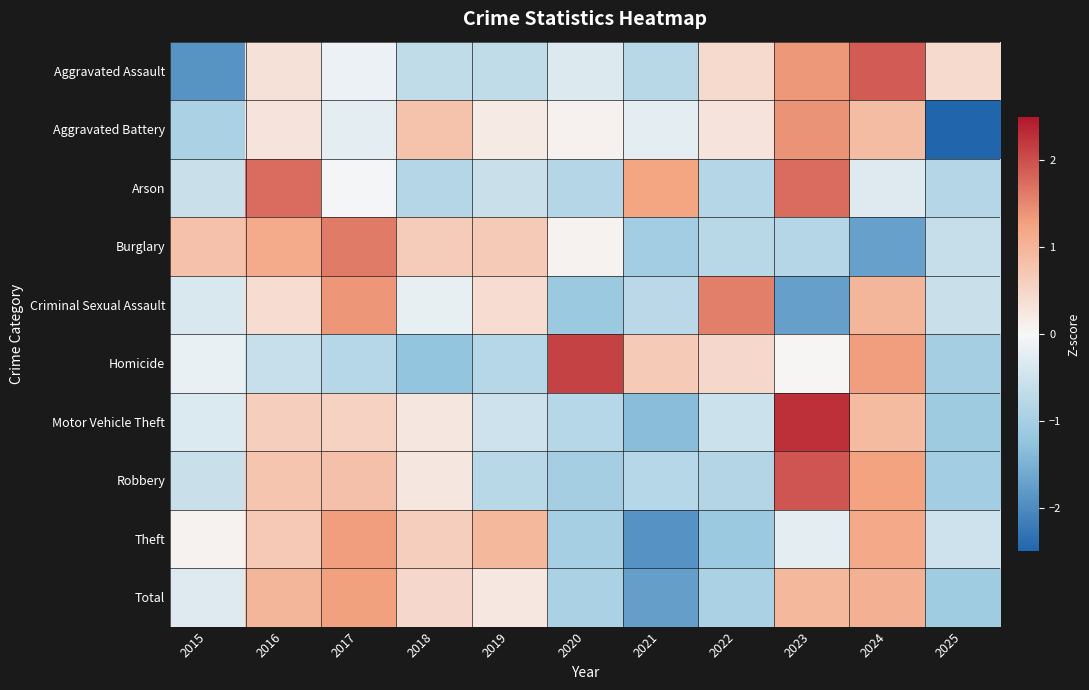

Between 2017 and 2023, which series saw the biggest shift?

Criminal Sexual Assault